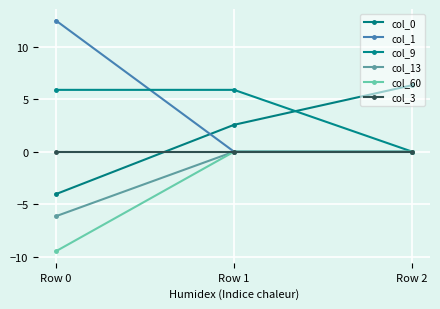

Does the chart have visible grid lines?

Yes